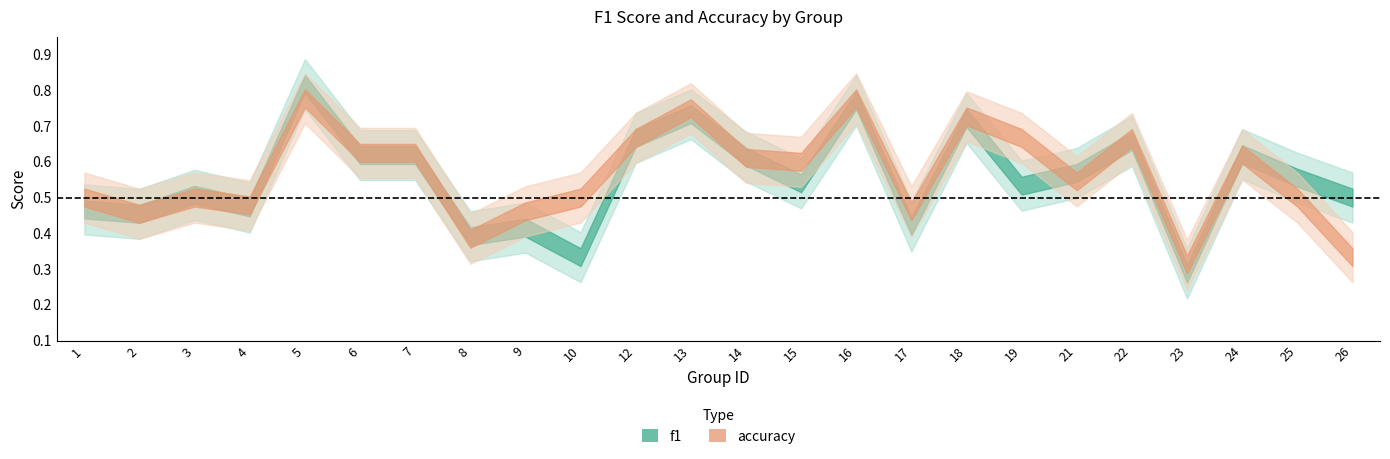

Which series has the largest total across all categories?

accuracy